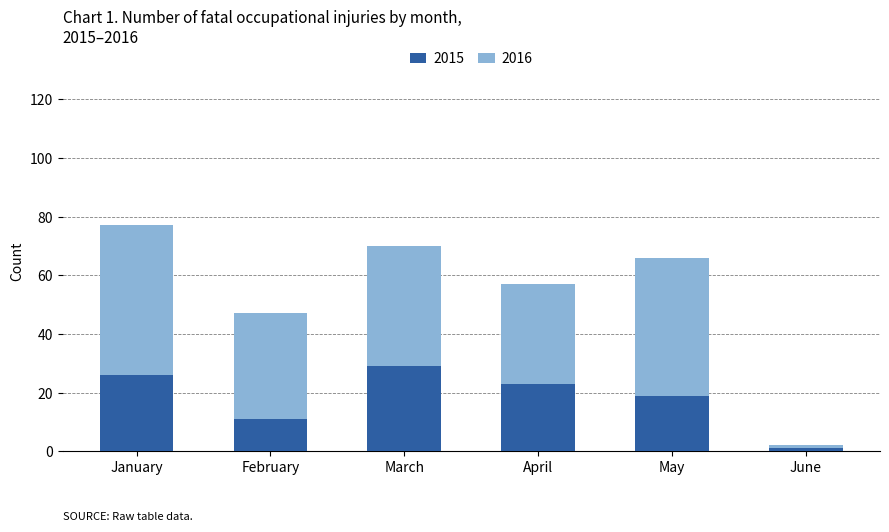

Which category has the highest value in the 2015 series?

March